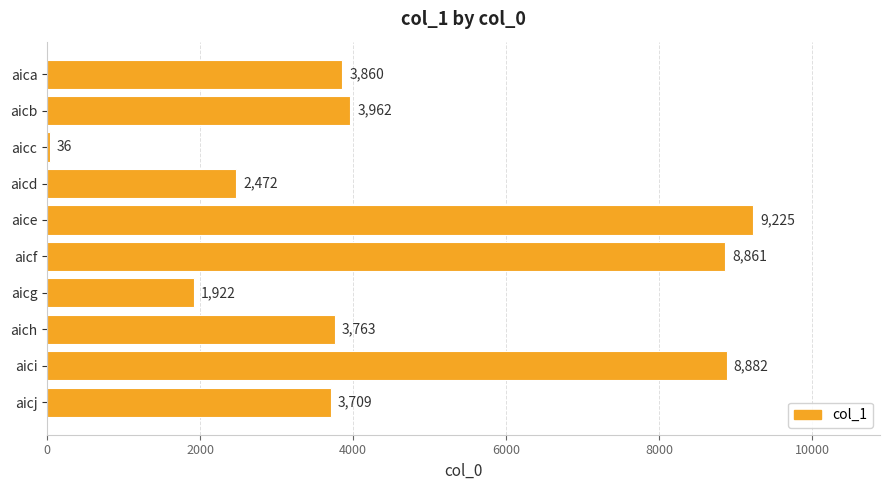

What is the smallest value displayed?

36